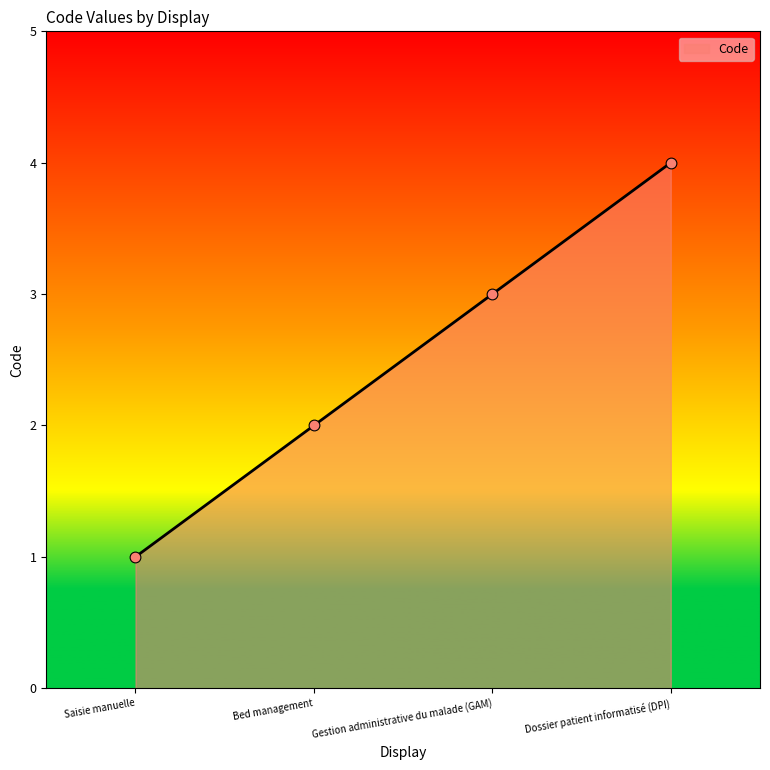

Which has a higher value, Dossier patient informatisé (DPI) or Bed management?

Dossier patient informatisé (DPI)